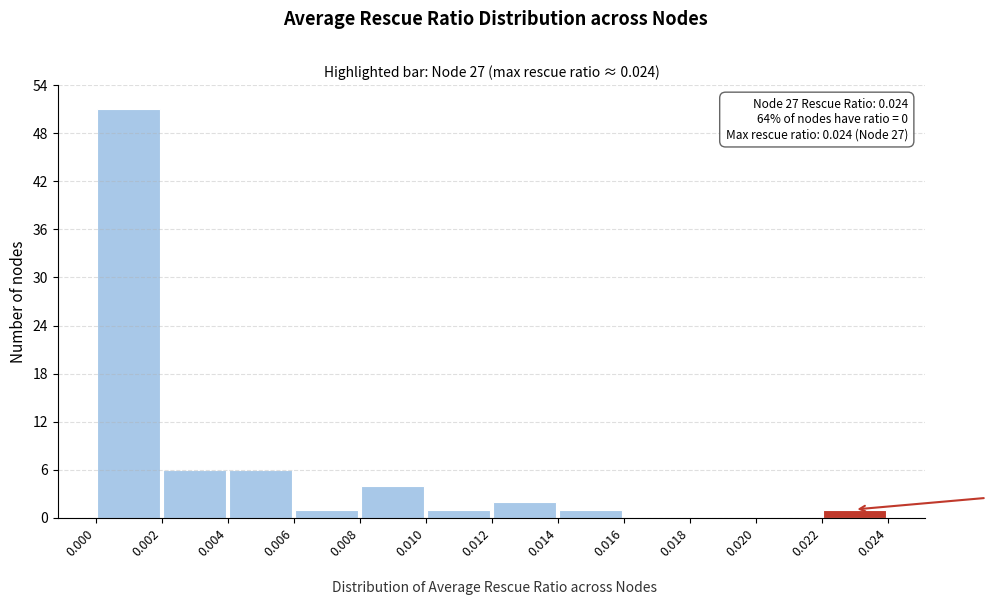

Which range on the x-axis has the tallest bar?

0.000 to 0.002